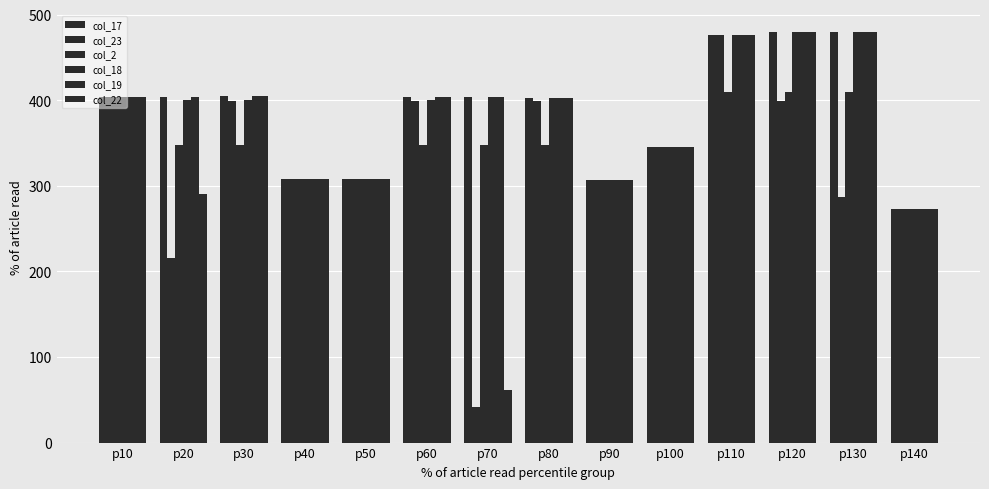

How many bars are there in total?

84